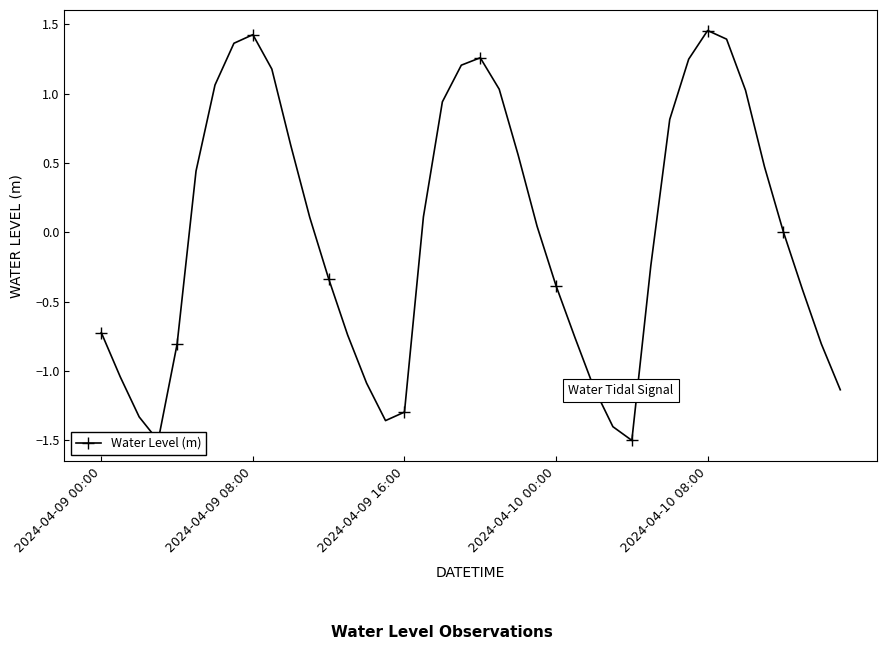

How many series are shown in this chart?

1